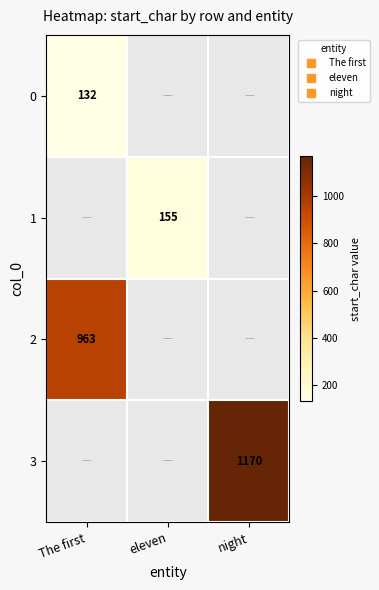

List the series in order of their peak value, lowest first.

0, 1, 2, 3